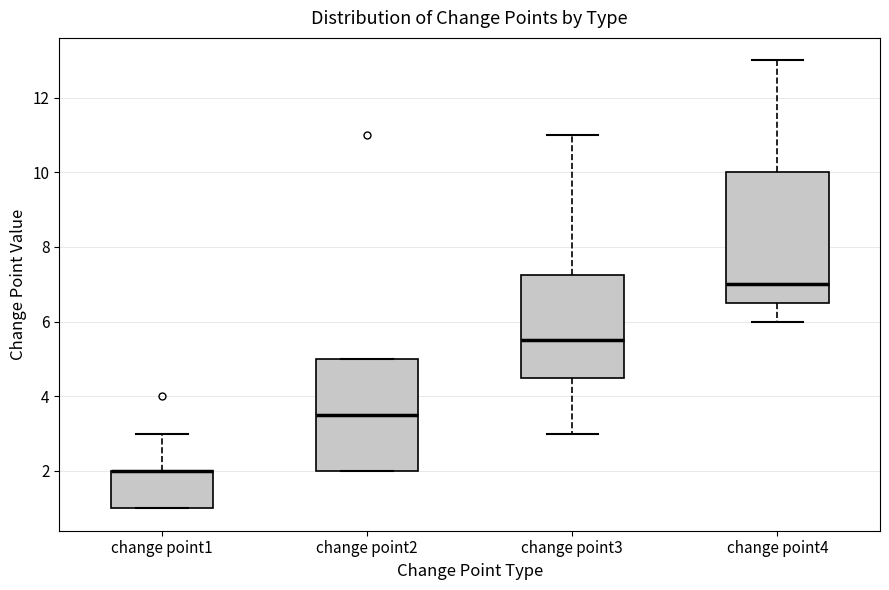

Where does the lower whisker of the box for change point4 end on the y-axis? The values are not printed on the chart, so give them approximately, as read against the axis.

6.0